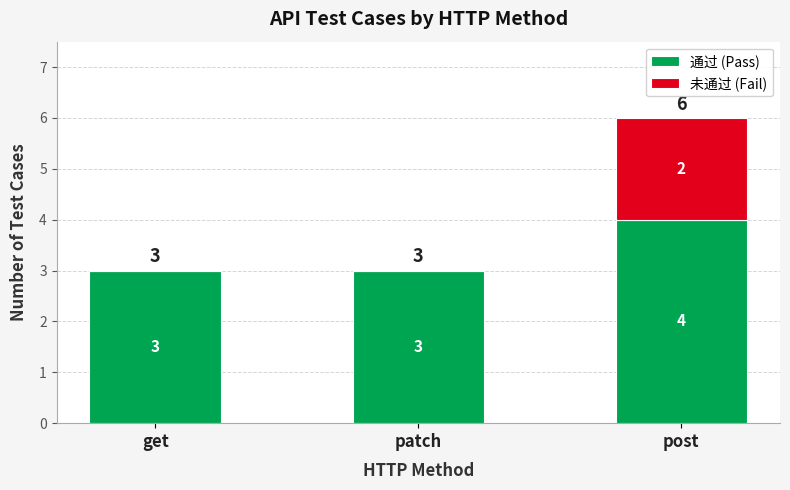

What is the maximum value for 通过 (Pass)?

4